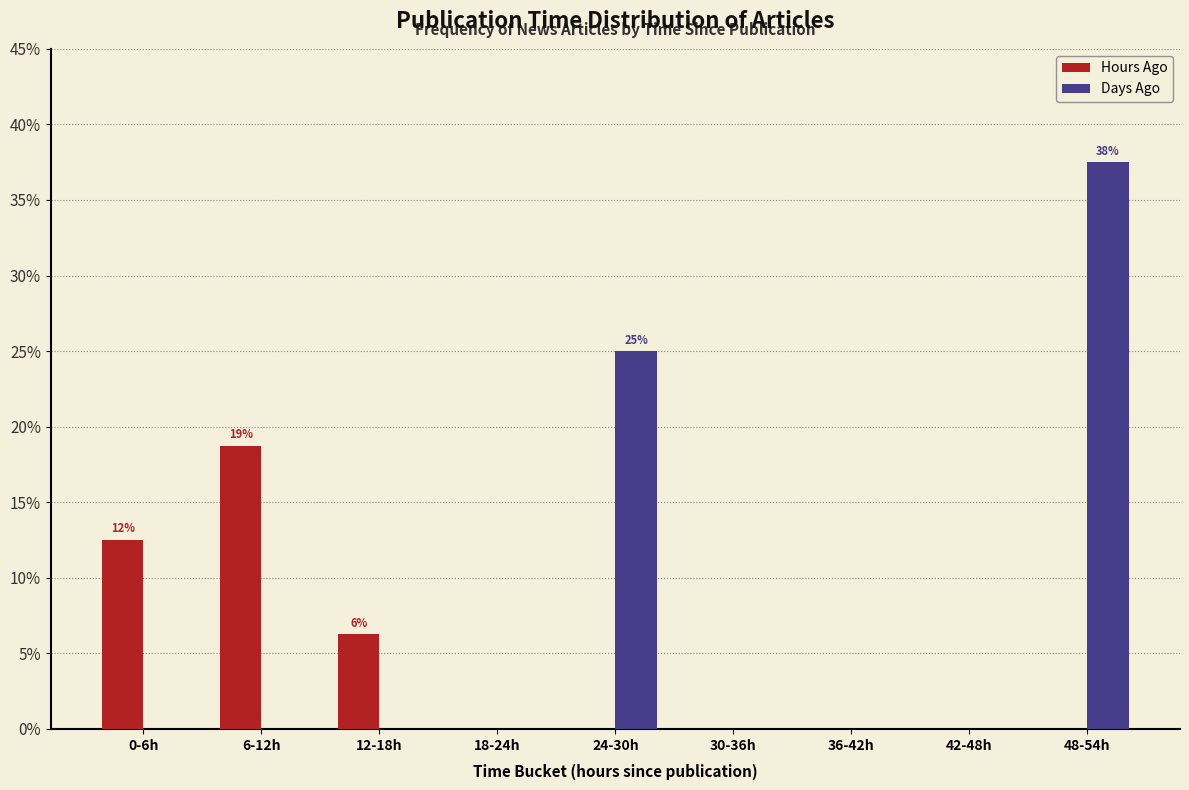

Which series has the largest total across all categories?

Days Ago